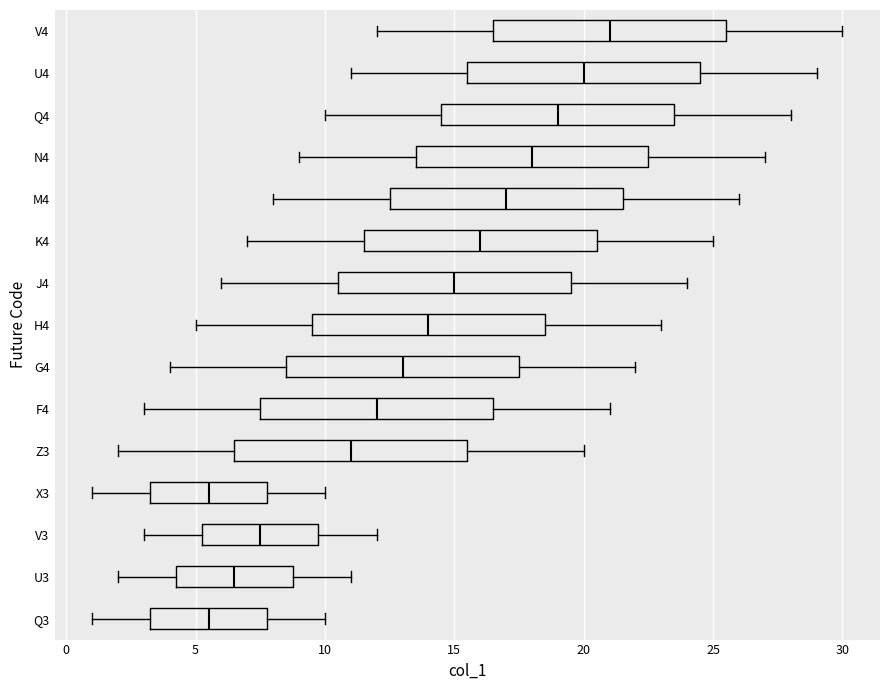

Where is the right edge of the box for V4 on the x-axis? The values are not printed on the chart, so give them approximately, as read against the axis.

25.5